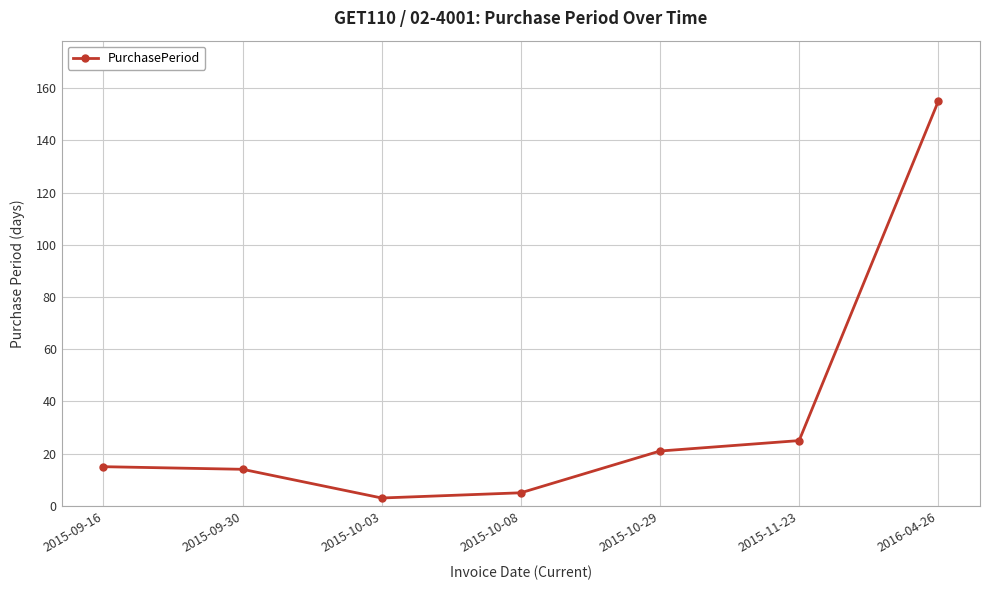

Which has a higher value, 2015-09-16 or 2015-11-23?

2015-11-23